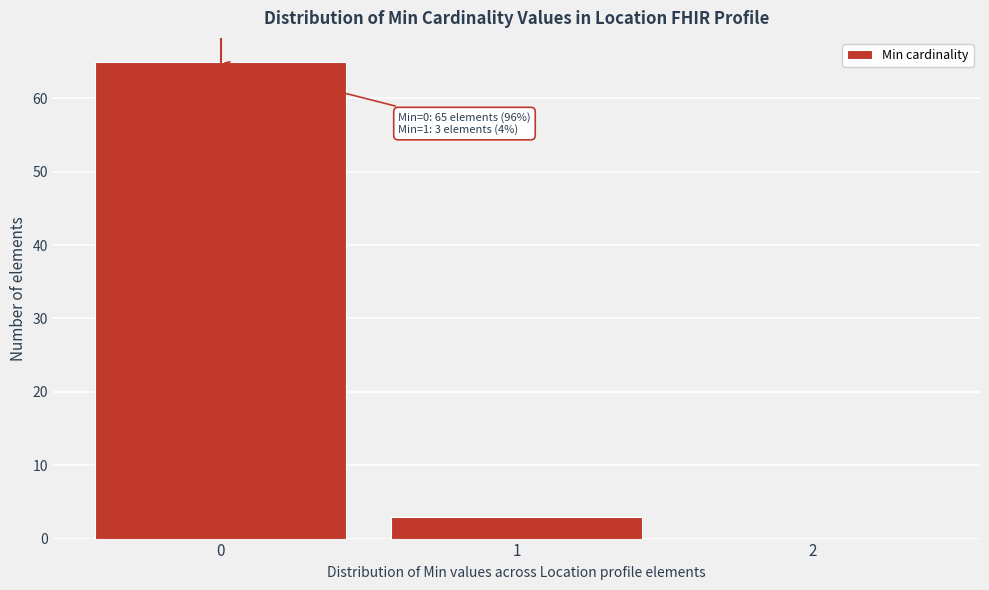

Which range on the x-axis has the tallest bar?

-0.5 to 0.5